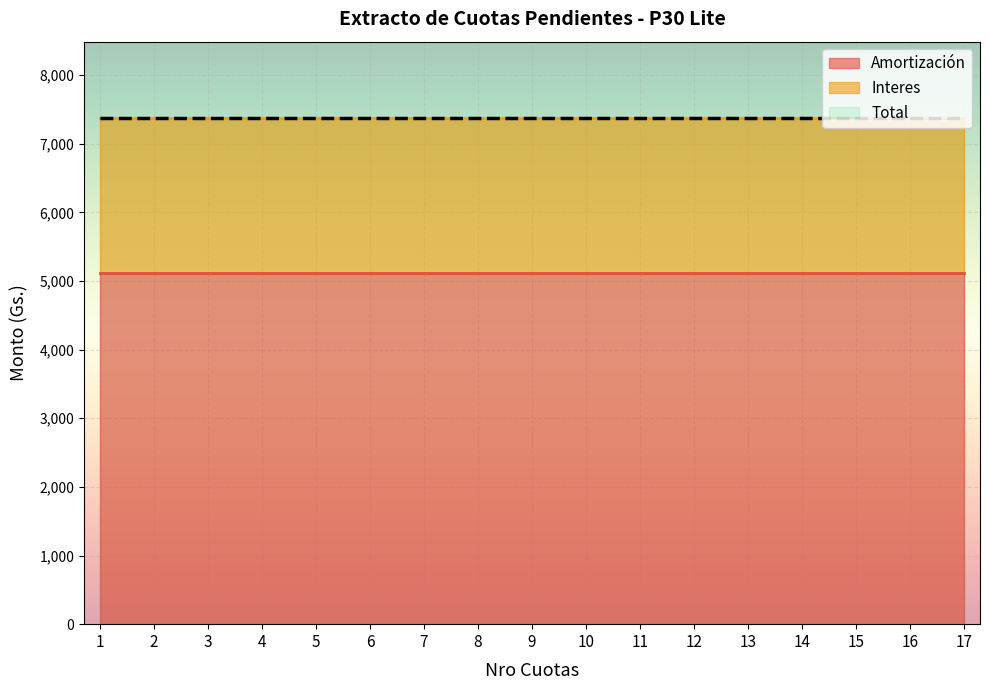

What is the greatest value displayed?

7379.6